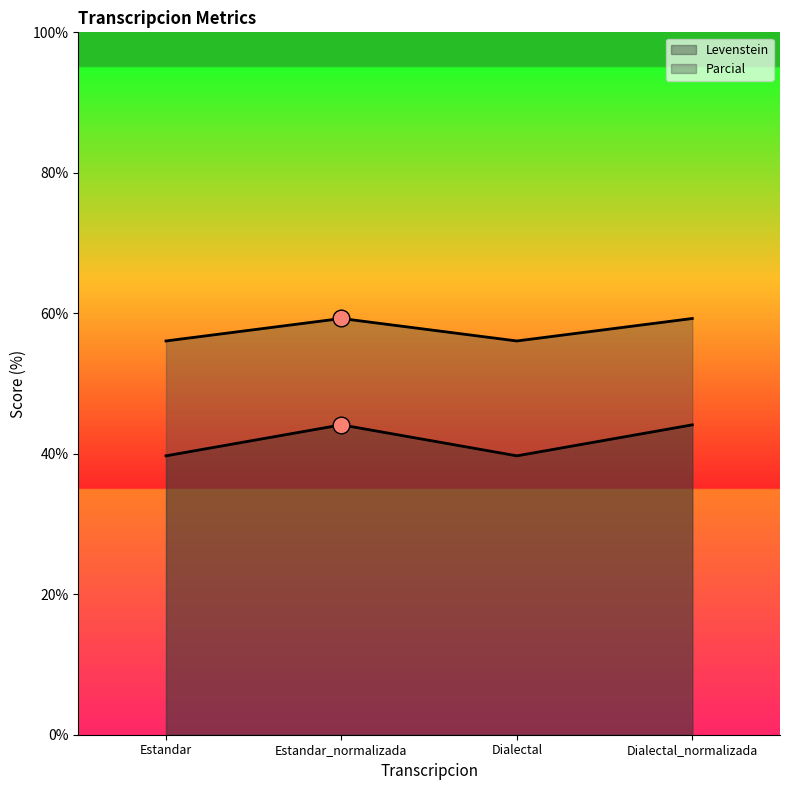

The Parcial series shows 39.7 at Dialectal. True or false?

True